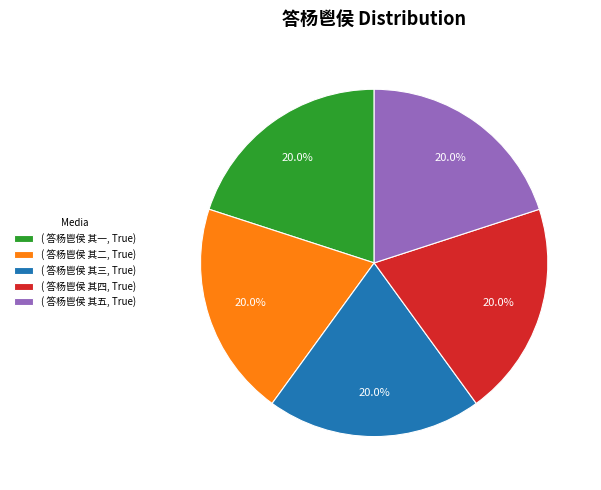

How many slices are in this pie chart?

5